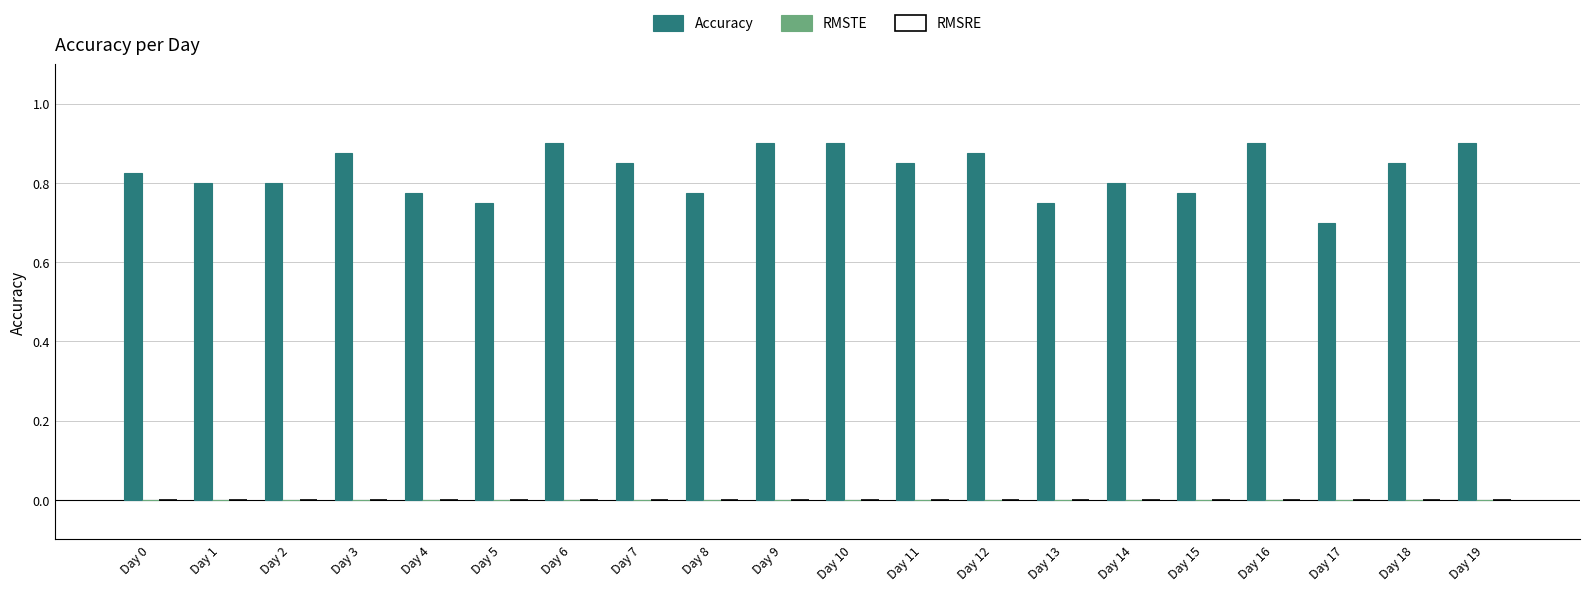

What is the sum of the values at Day 1 and Day 2?

1.6